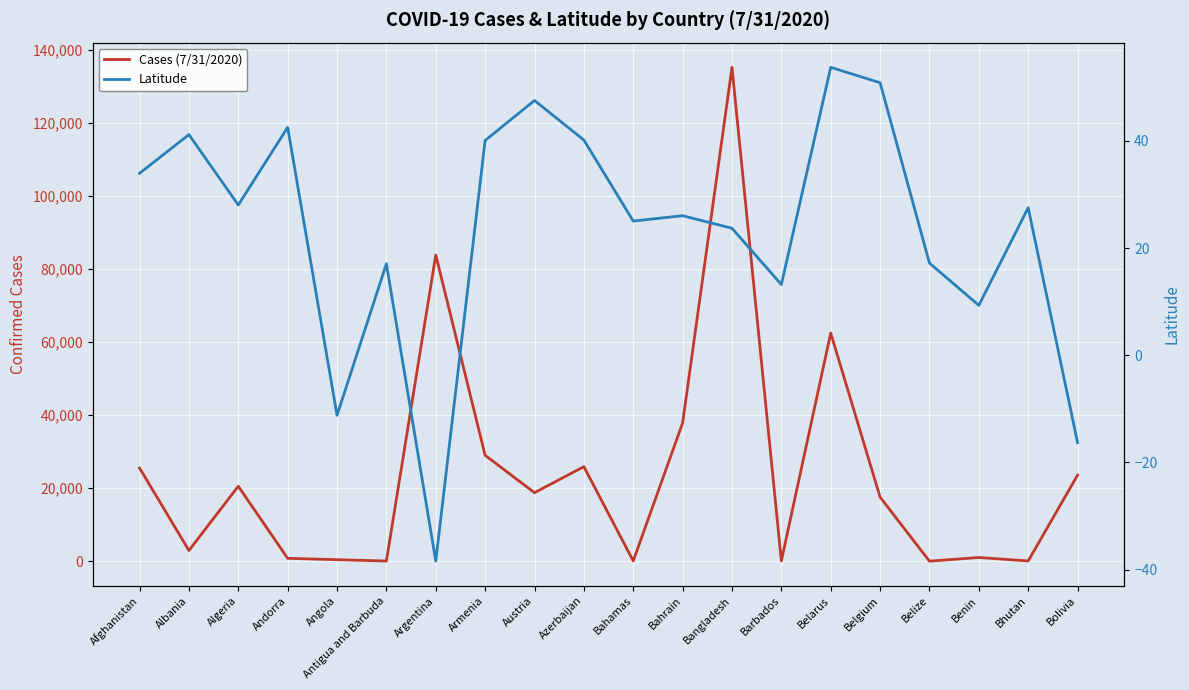

True or false: Latitude and Cases (7/31/2020) intersect in this chart.

False